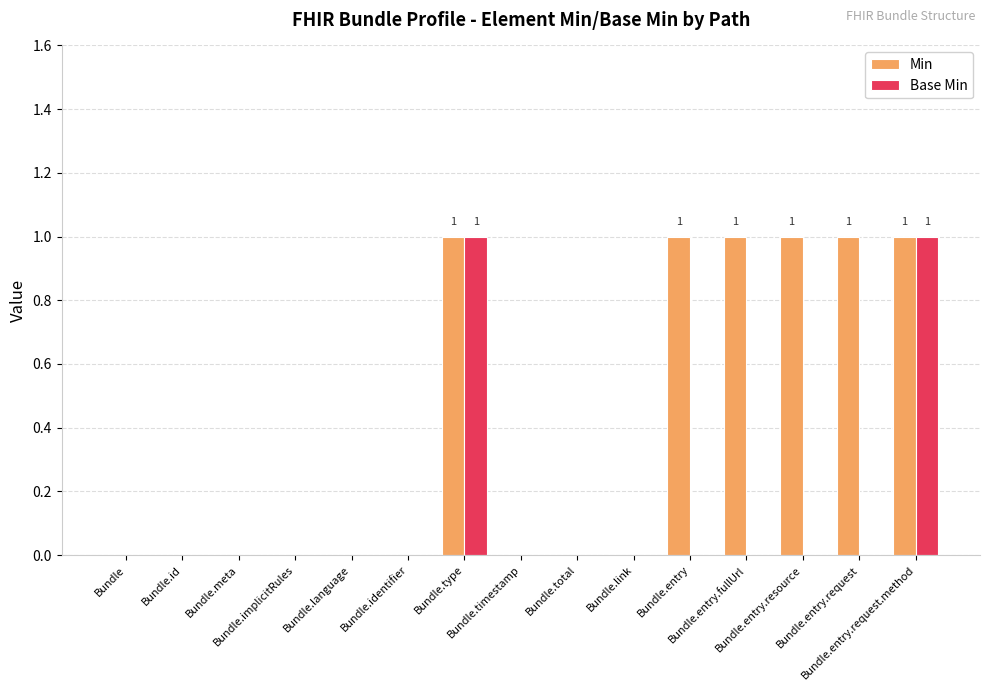

Count the number of categories in the chart.

15